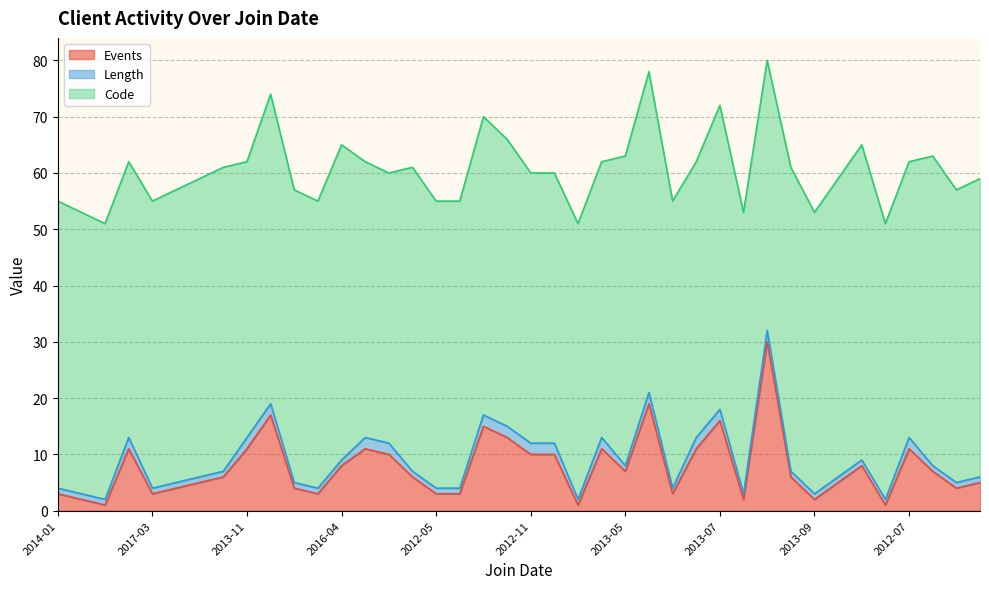

In Events, how many points are higher than both neighbors (excluding endpoints)?

10